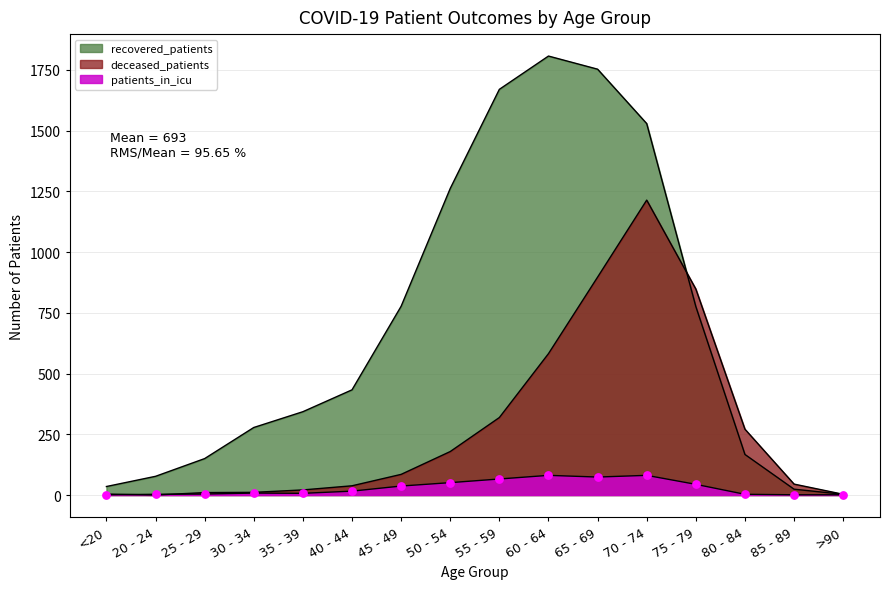

At how many categories does at least one series exceed 1058?

5